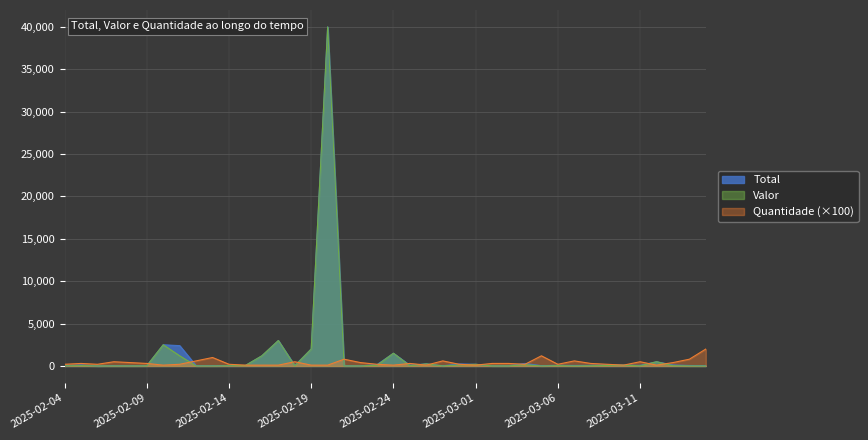

Which category has the highest value in the Valor series?

2025-02-20